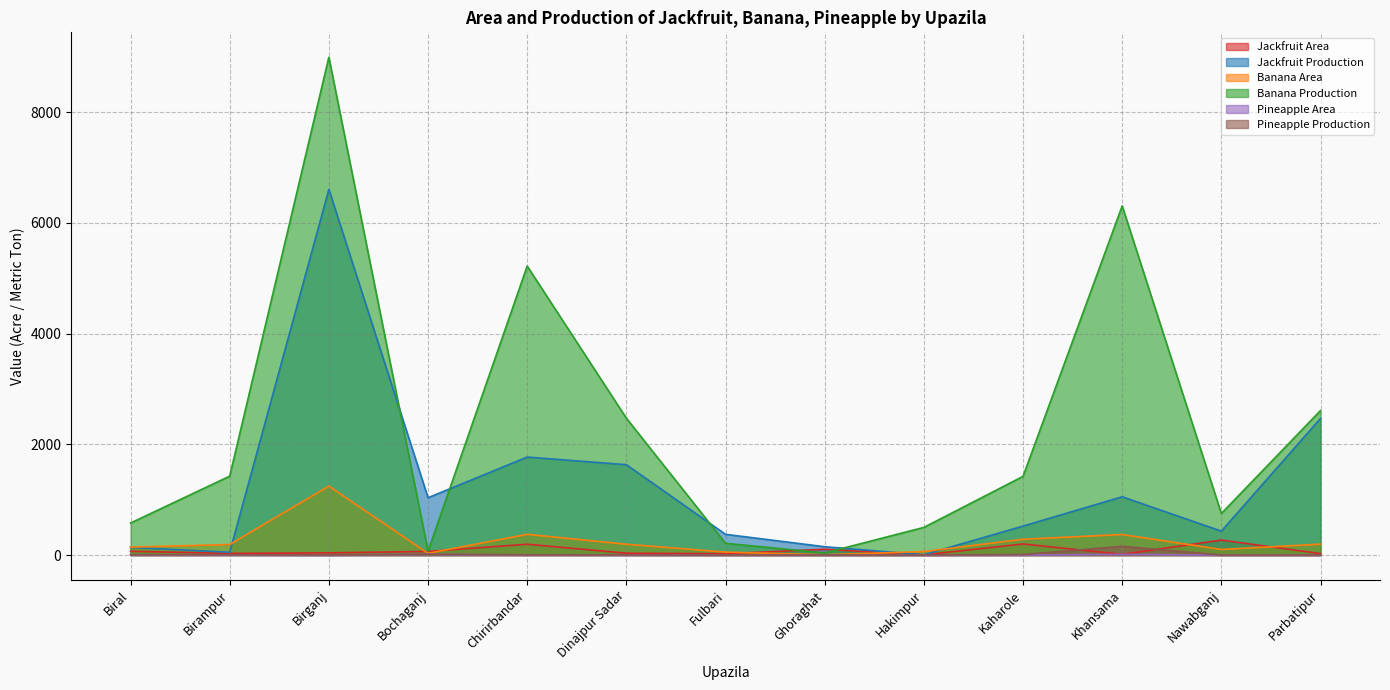

Does the chart display data point markers on the line(s)?

No